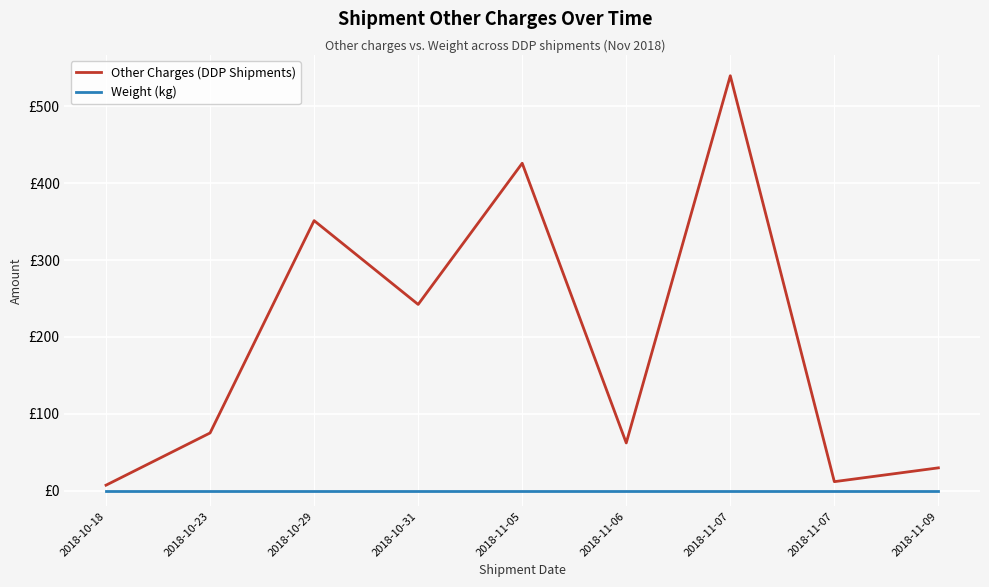

Is the value of Other Charges (DDP Shipments) at 2018-10-18 greater than the value of Weight (kg) at 2018-10-31?

Yes